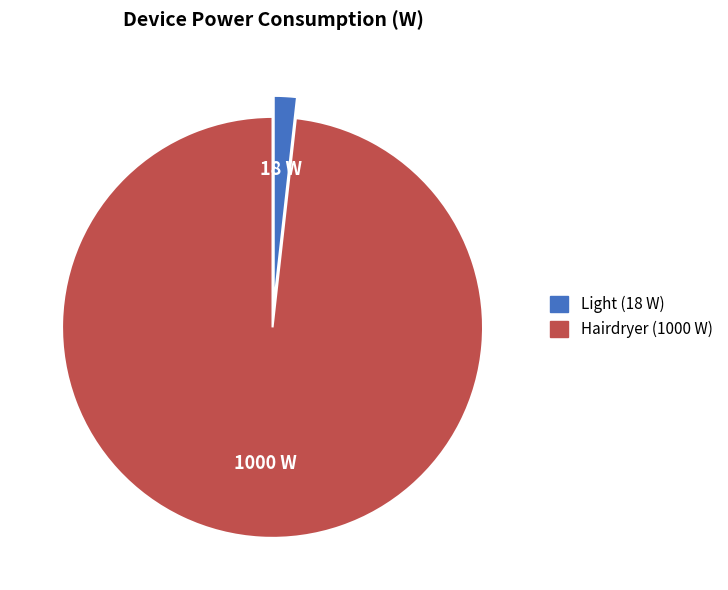

Rank the categories by value from lowest to highest.

Light, Hairdryer